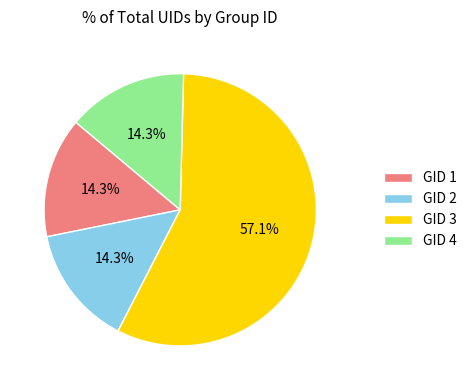

To the nearest percent, what is the difference between the largest and smallest slice percentages?

43%